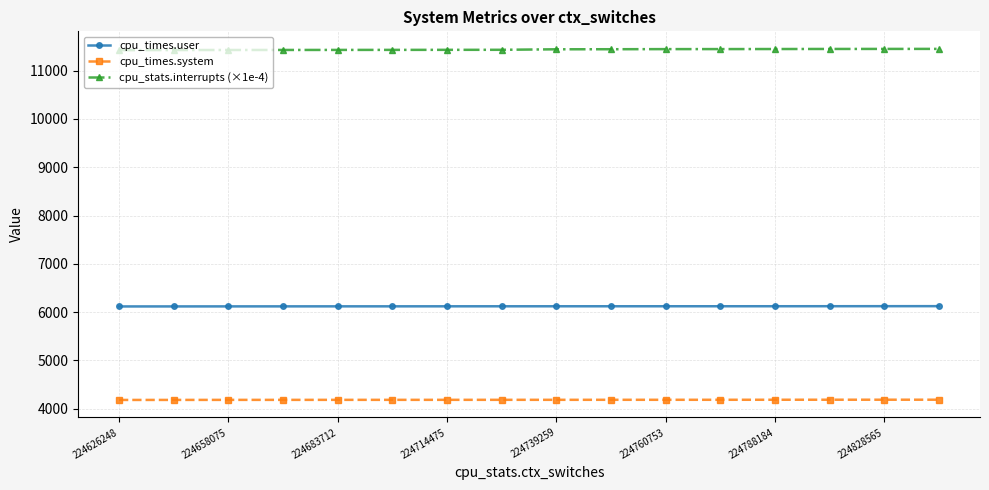

Which series has the largest total across all categories?

cpu_stats.interrupts (×1e-4)